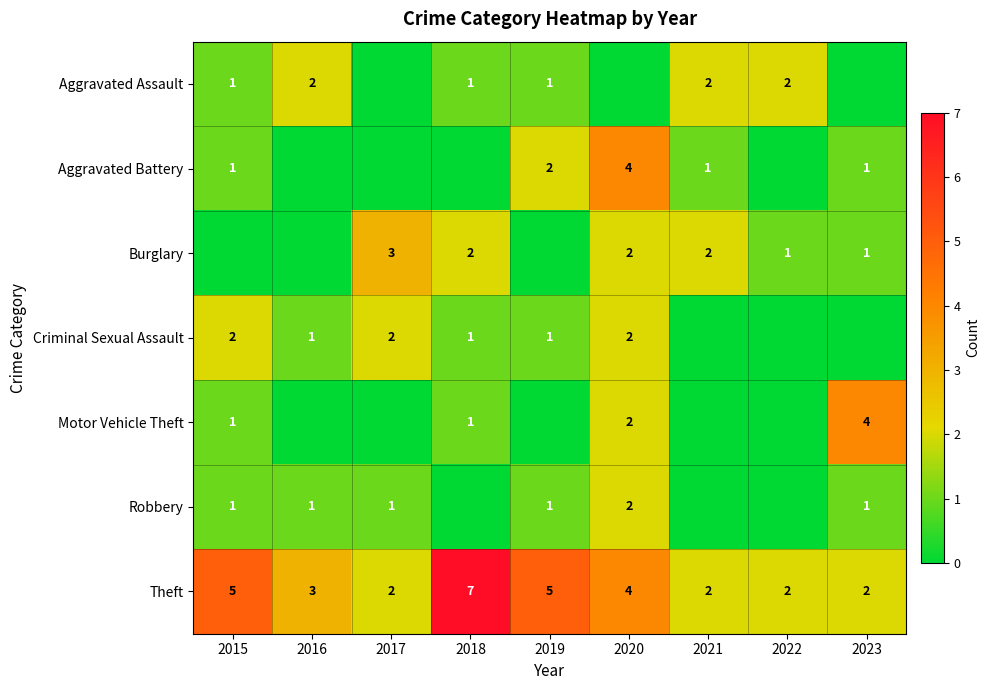

Between 2021 and 2018, which is larger?

2021